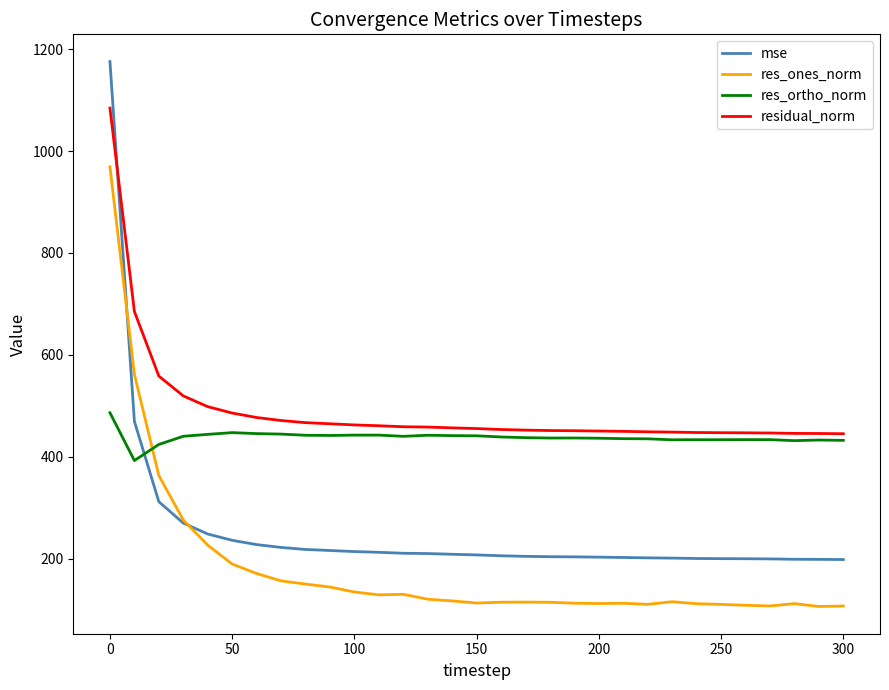

After their last crossing, which series has the higher values: mse or residual_norm?

residual_norm